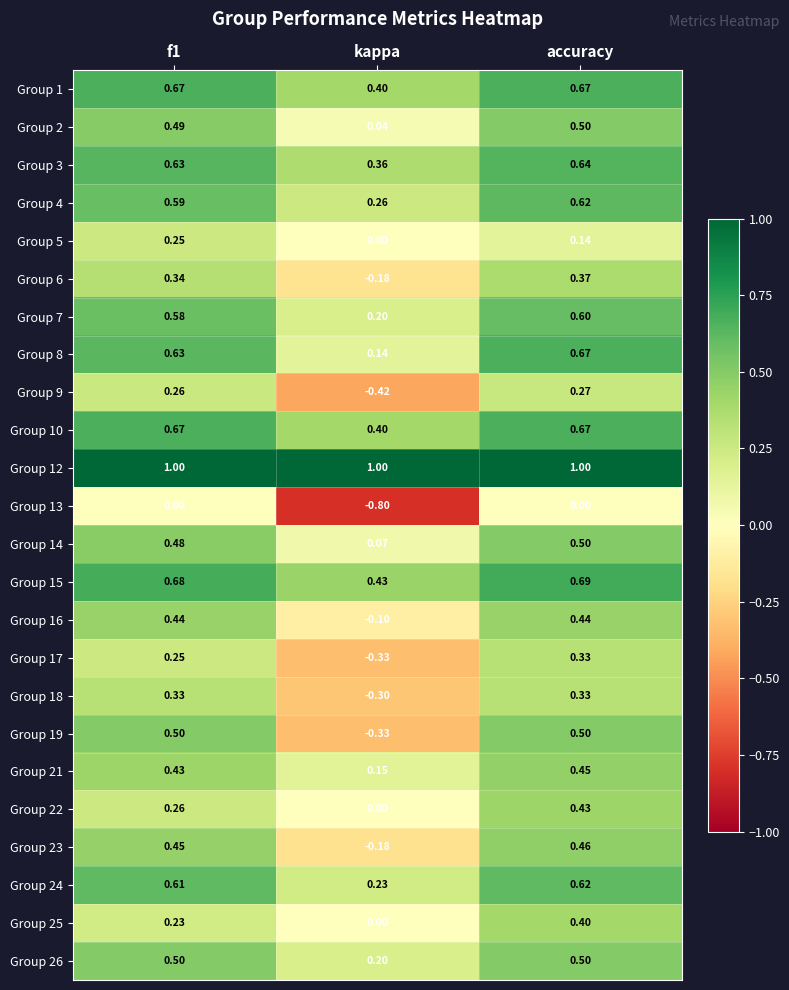

Which category has the highest value in the Group 8 series?

accuracy